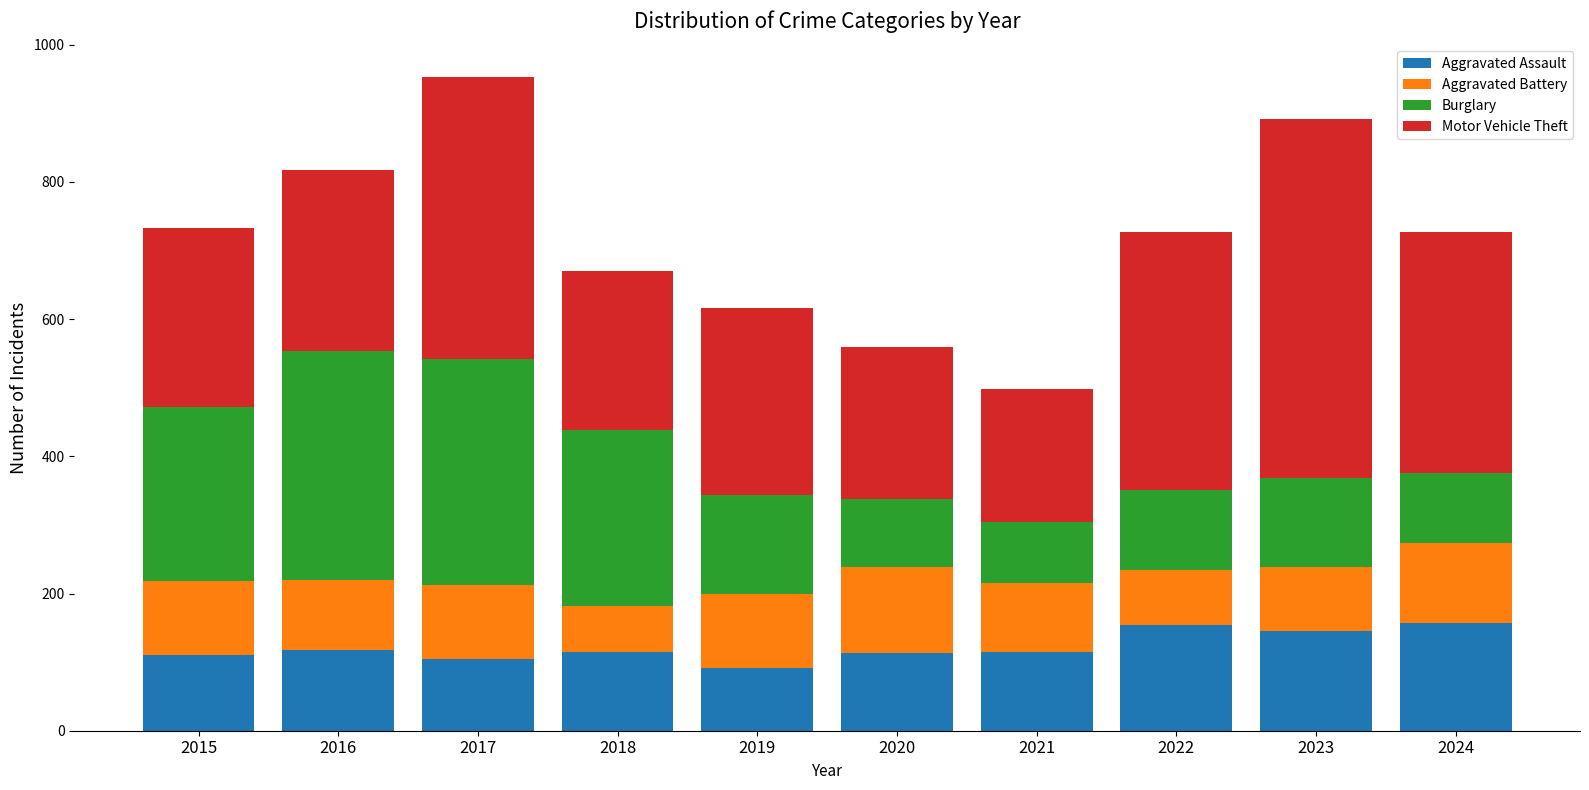

How many bars are there in total?

10